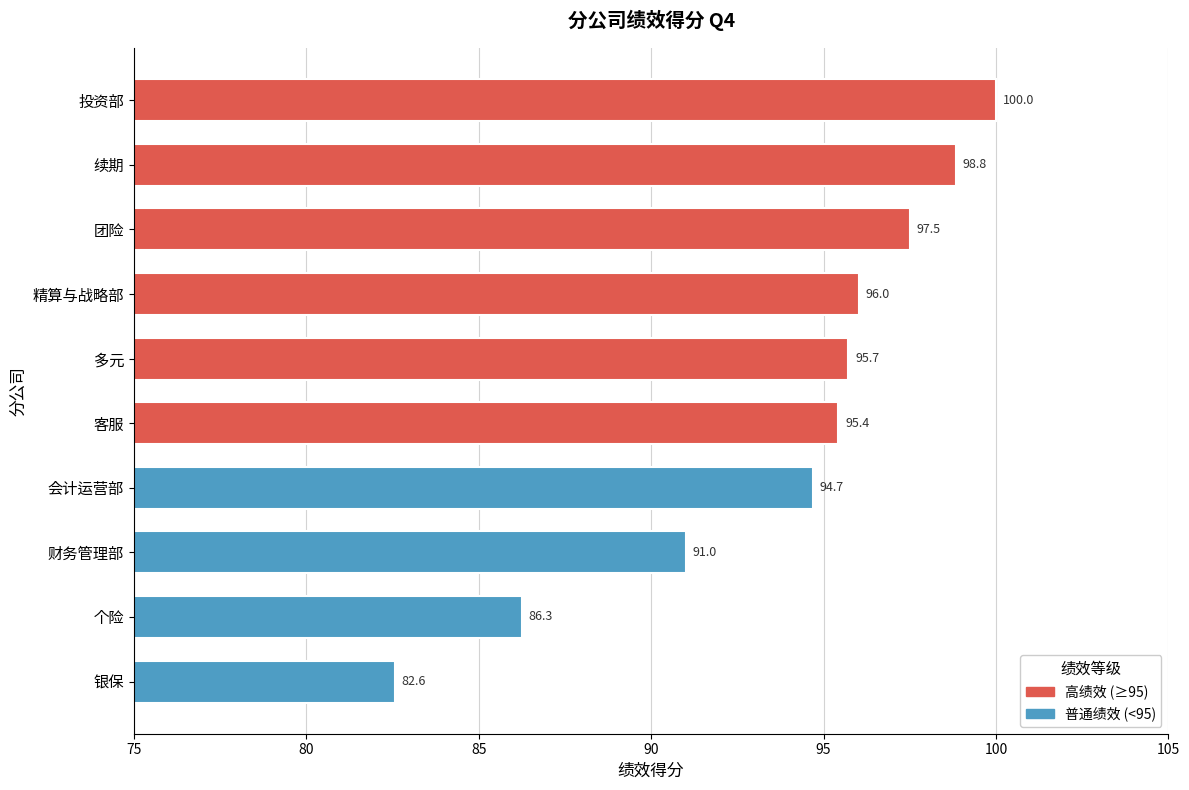

True or false: the data shows 128.3 at 团险.

False